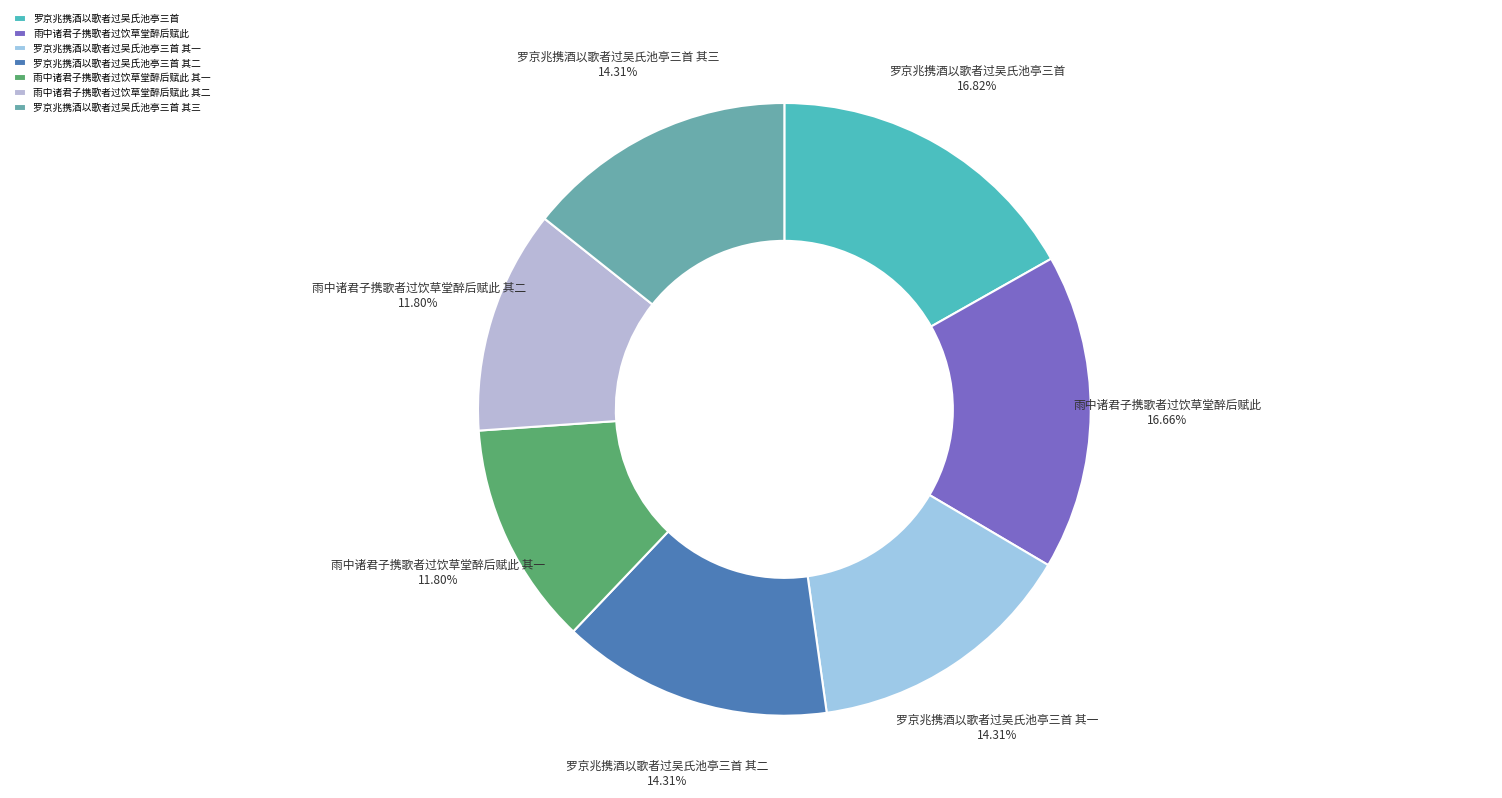

Is it true that 雨中诸君子携歌者过饮草堂醉后赋此 其二 is 12% of the pie?

True